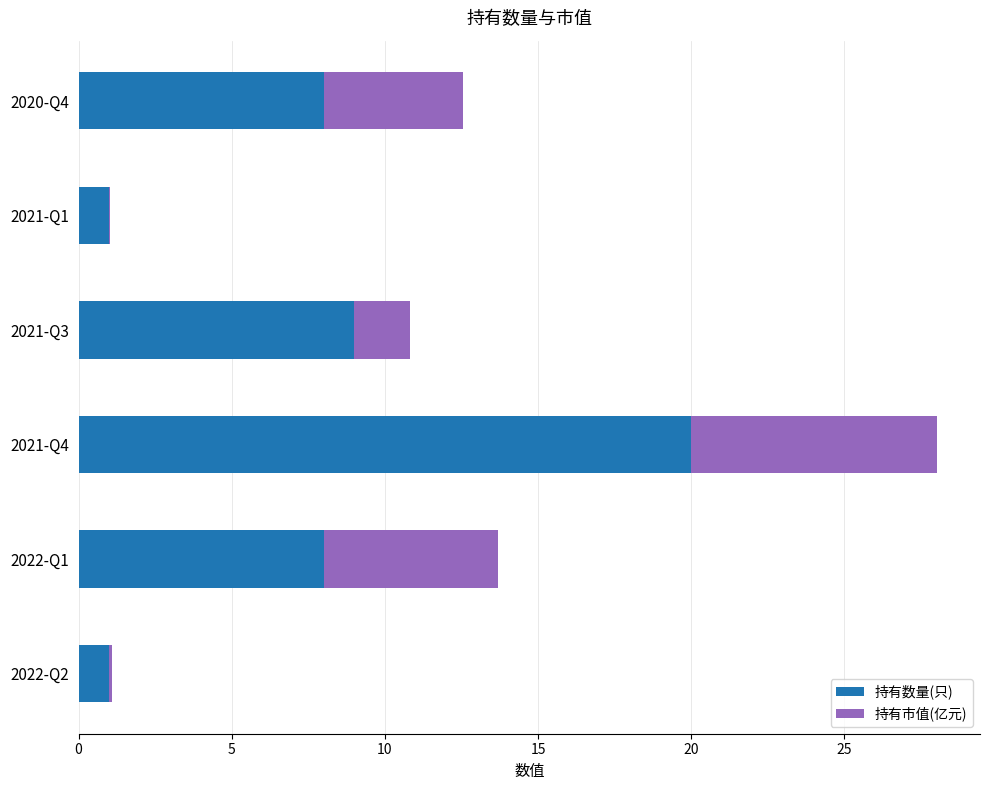

What is the sum of the 持有数量(只) values at 2021-Q3 and 2021-Q4?

29.0